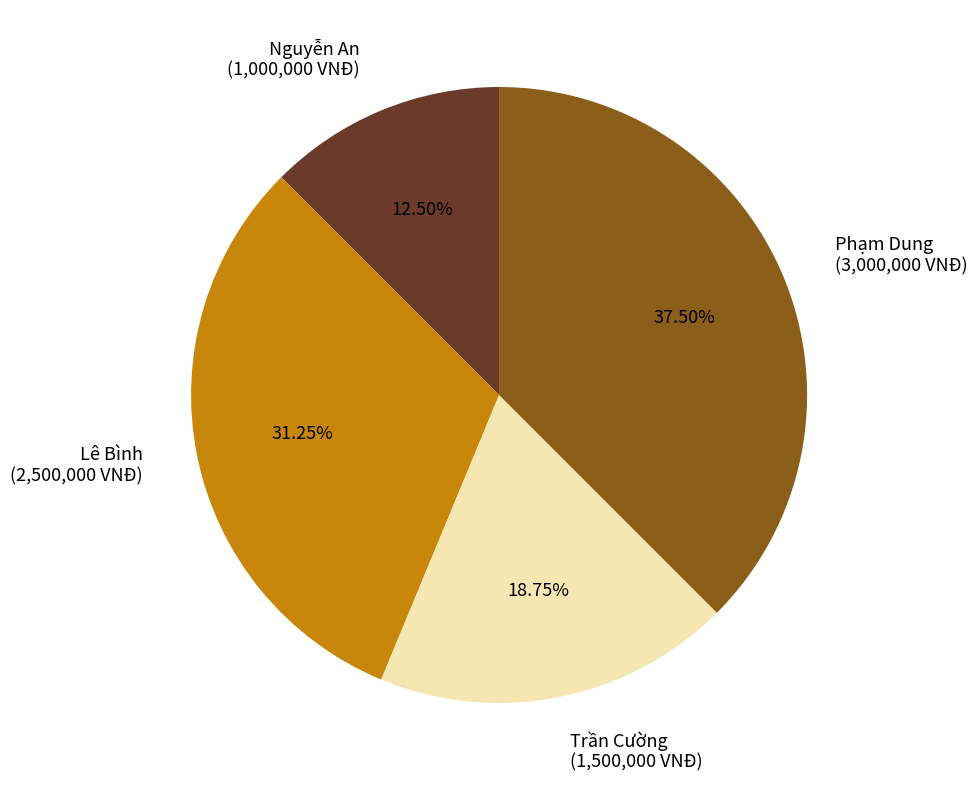

The Lê Bình slice represents 31% of the pie. True or false?

True